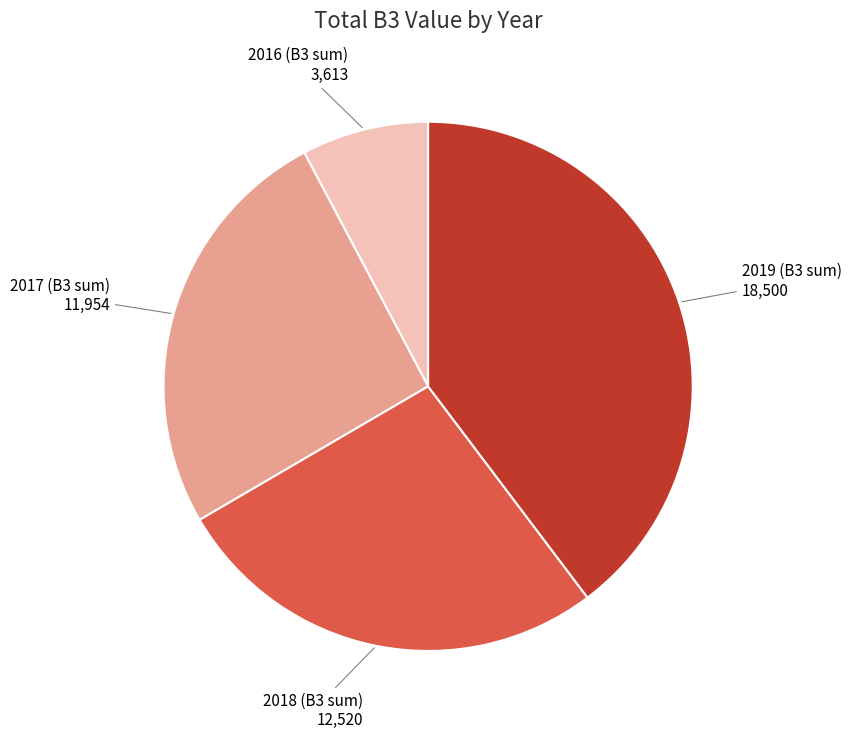

Is it true that 2017 (B3 sum) is 12% of the pie?

False